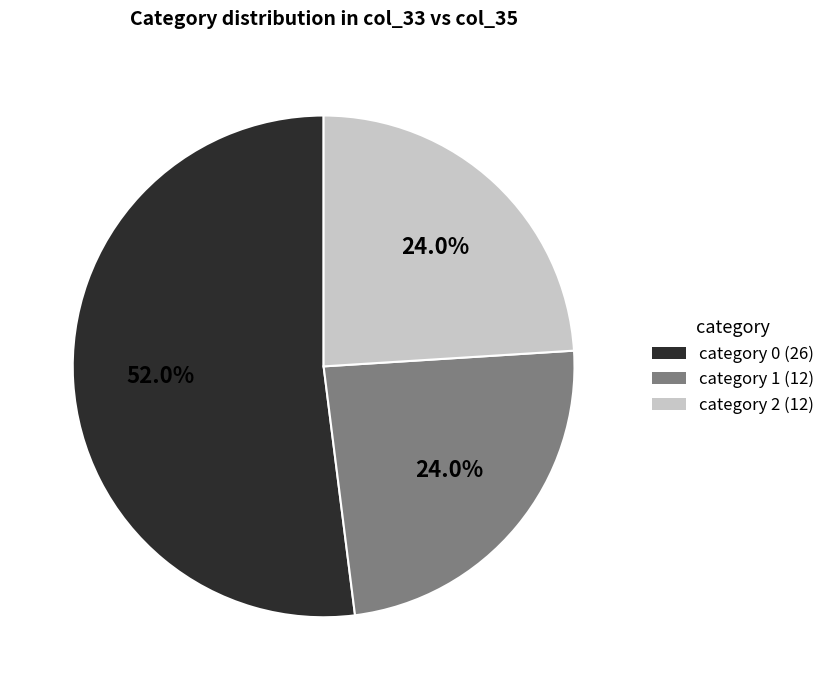

How many segments does this pie chart have?

3